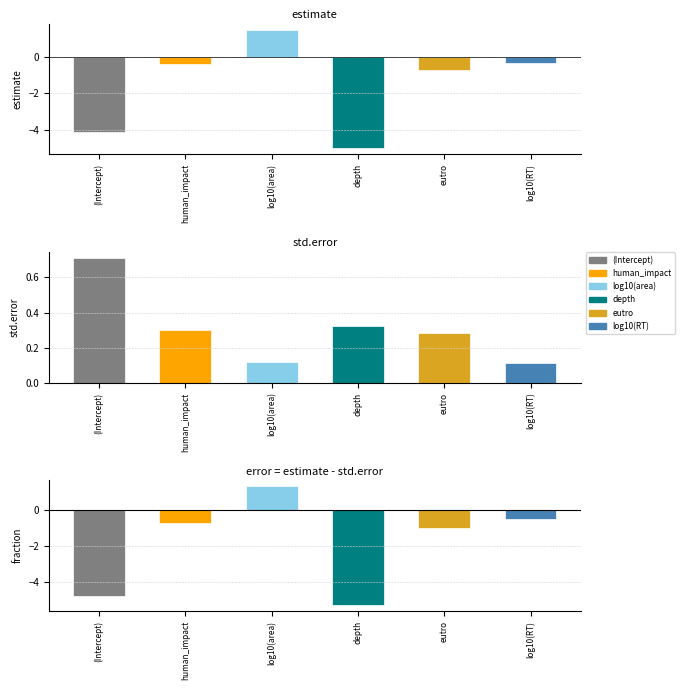

What is the difference between the second highest and second lowest values in the std.error series?

0.2